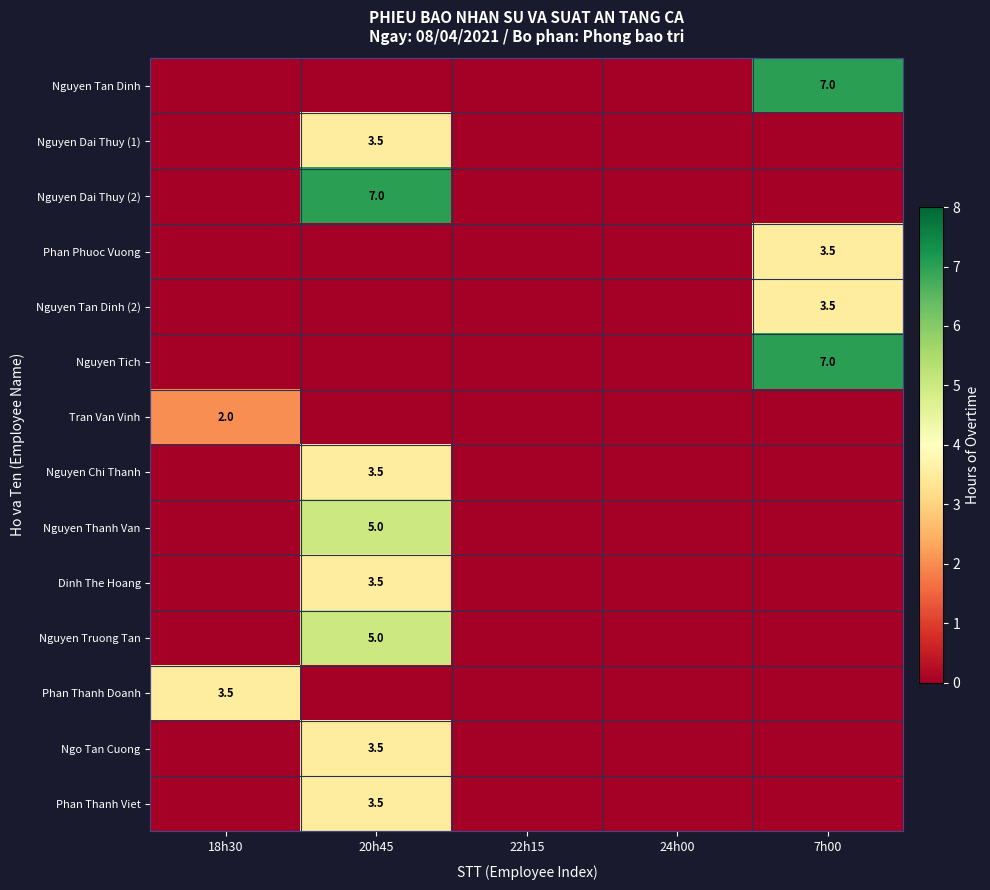

Is it true that Phan Phuoc Vuong equals 3.5 at 7h00?

True